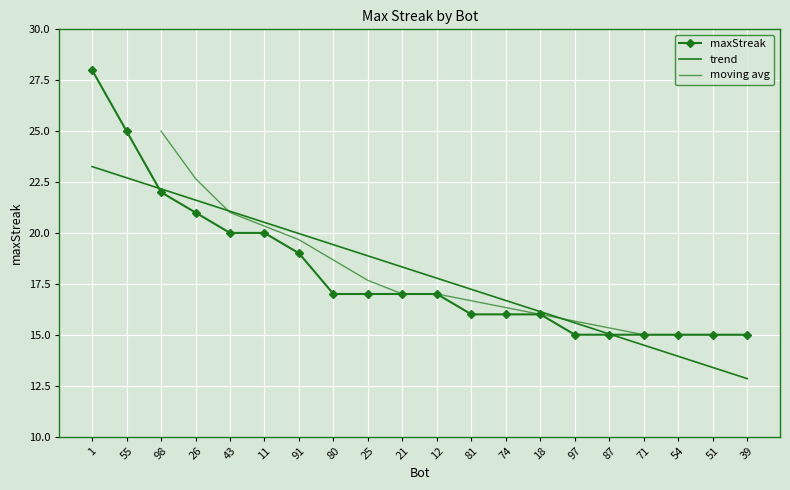

What position from the left is 98?

3